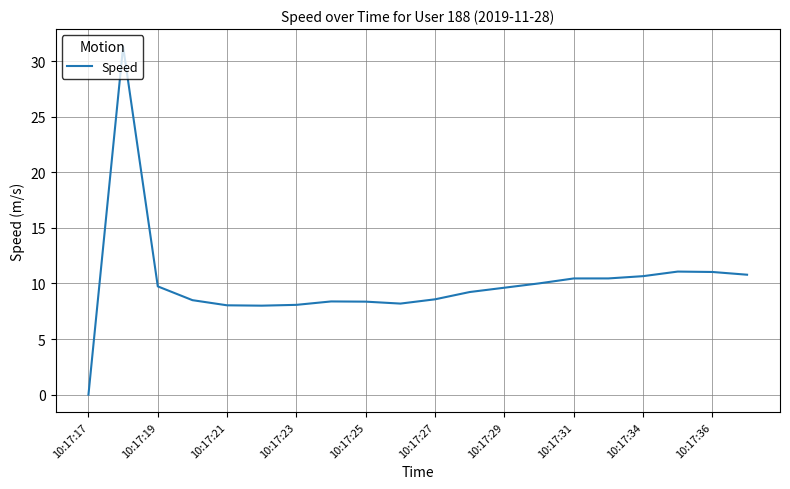

Does the chart display data point markers on the line(s)?

No